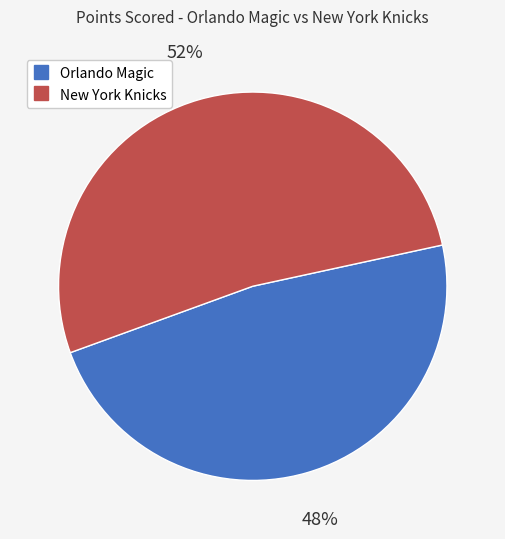

How many slices are in this pie chart?

2